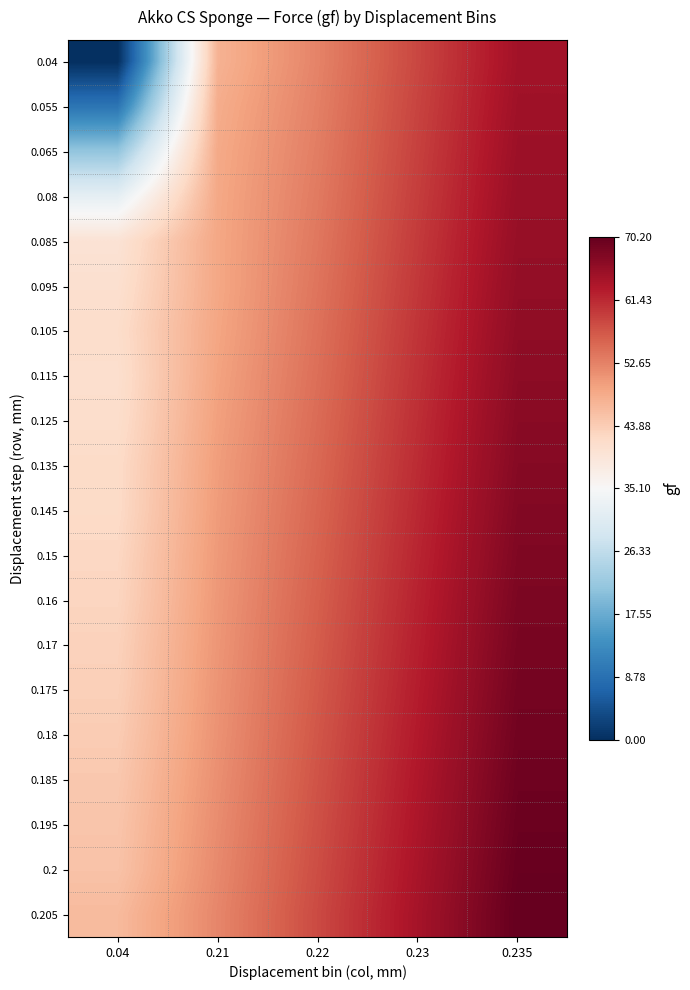

Reading left to right, extract all data points from this chart.

0.04: 0.04=0.0	0.21=47.3	0.22=52.5	0.23=58.5	0.235=64.5
0.055: 0.04=9.5	0.21=48.0	0.22=52.8	0.23=58.8	0.235=64.8
0.065: 0.04=21.3	0.21=48.4	0.22=53.1	0.23=59.1	0.235=65.1
0.08: 0.04=31.9	0.21=48.6	0.22=53.4	0.23=59.4	0.235=65.4
0.085: 0.04=40.1	0.21=48.7	0.22=53.7	0.23=59.7	0.235=65.7
0.095: 0.04=40.8	0.21=48.7	0.22=54.0	0.23=60.0	0.235=66.0
0.105: 0.04=41.4	0.21=48.9	0.22=54.3	0.23=60.3	0.235=66.3
0.115: 0.04=41.0	0.21=49.2	0.22=54.6	0.23=60.6	0.235=66.6
0.125: 0.04=41.3	0.21=49.5	0.22=54.9	0.23=60.9	0.235=66.9
0.135: 0.04=41.8	0.21=49.8	0.22=55.2	0.23=61.2	0.235=67.2
0.145: 0.04=41.9	0.21=50.0	0.22=55.5	0.23=61.5	0.235=67.5
0.15: 0.04=42.4	0.21=50.2	0.22=55.8	0.23=61.8	0.235=67.8
0.16: 0.04=42.7	0.21=50.4	0.22=56.1	0.23=62.1	0.235=68.1
0.17: 0.04=43.2	0.21=50.6	0.22=56.4	0.23=62.4	0.235=68.4
0.175: 0.04=43.5	0.21=50.8	0.22=56.7	0.23=62.7	0.235=68.7
0.18: 0.04=44.0	0.21=51.0	0.22=57.0	0.23=63.0	0.235=69.0
0.185: 0.04=44.5	0.21=51.3	0.22=57.3	0.23=63.3	0.235=69.3
0.195: 0.04=44.9	0.21=51.6	0.22=57.6	0.23=63.6	0.235=69.6
0.2: 0.04=45.2	0.21=51.9	0.22=57.9	0.23=63.9	0.235=69.9
0.205: 0.04=46.3	0.21=52.2	0.22=58.2	0.23=64.2	0.235=70.2